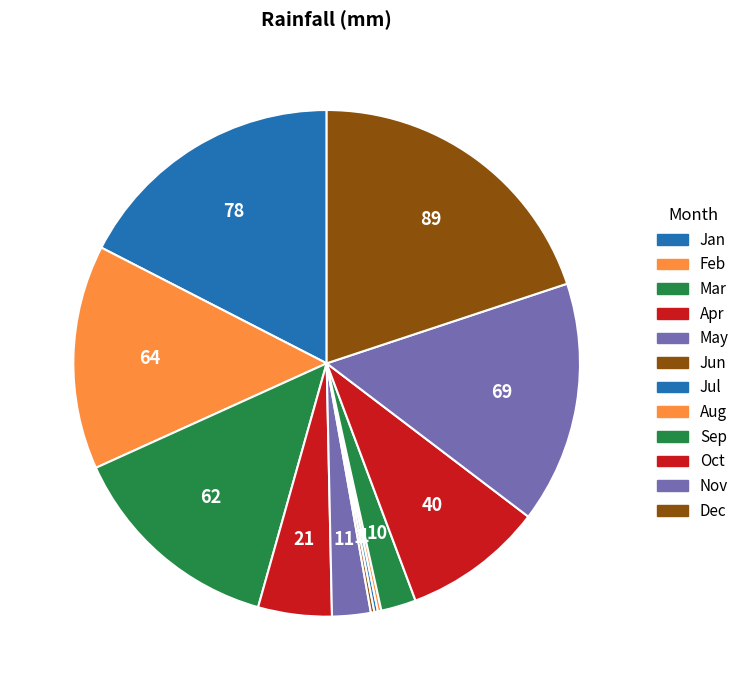

True or false: Dec accounts for 26% of the total.

False